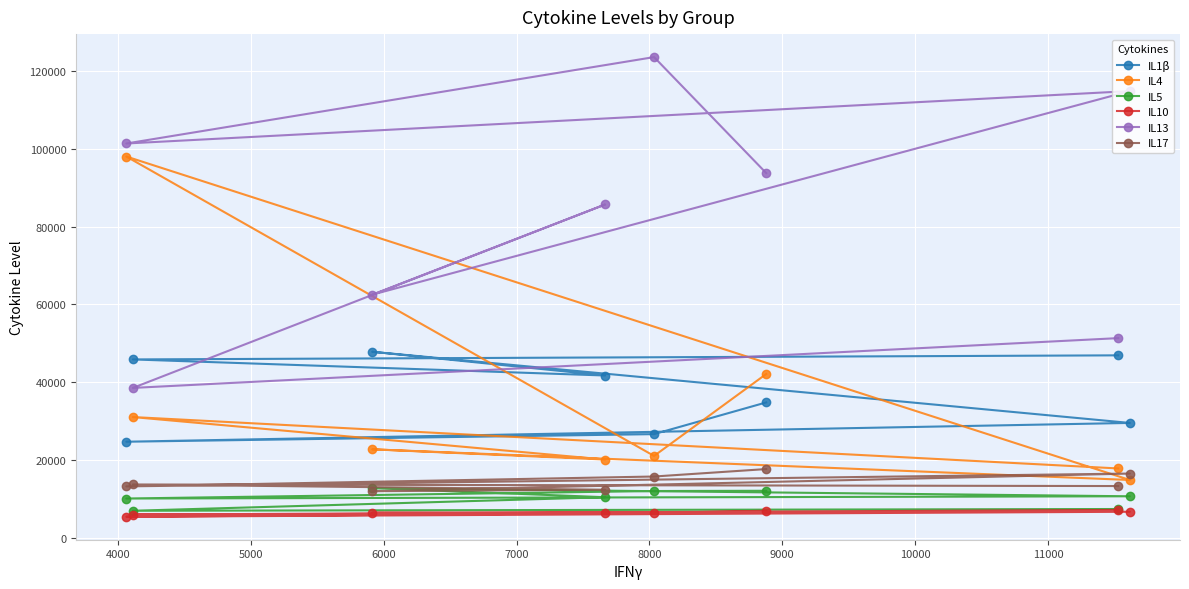

Which series has the largest total across all categories?

IL13